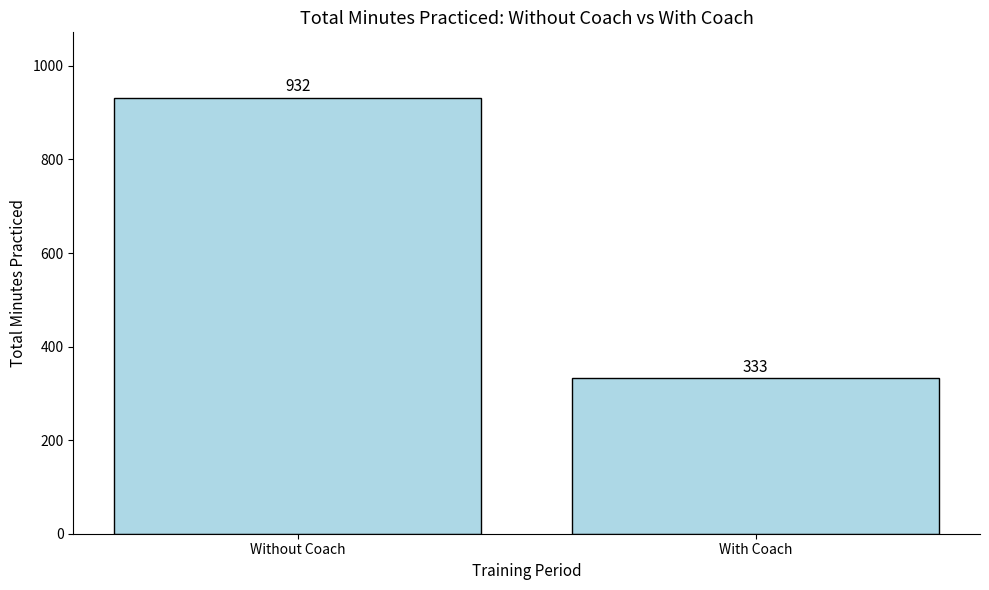

At which category does the chart reach its minimum across all series?

With Coach